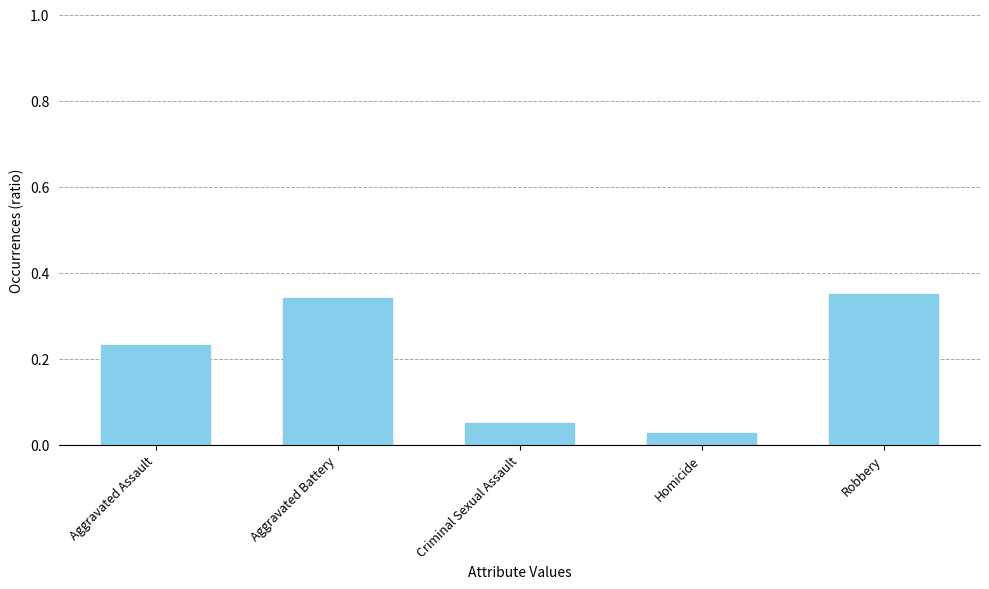

What is the change in value from Aggravated Assault to Aggravated Battery?

+0.1